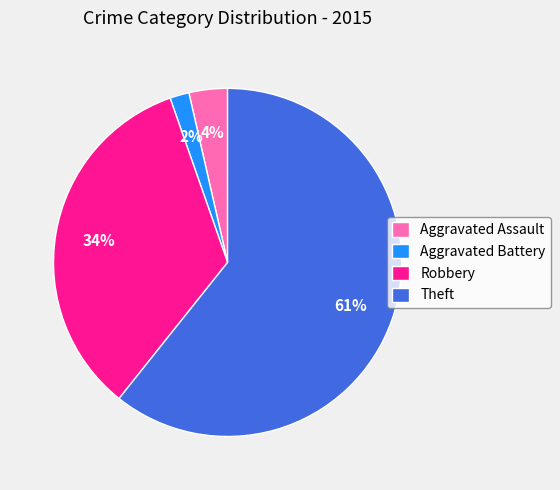

To the nearest percent, what portion does Aggravated Assault represent?

4%